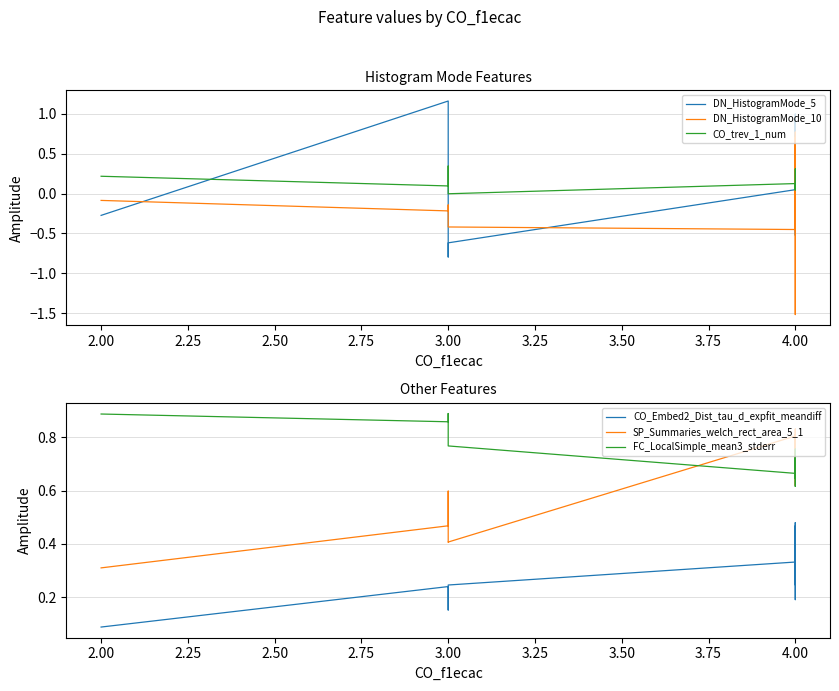

Is the value of CO_Embed2_Dist_tau_d_expfit_meandiff at 4.00 greater than the value of CO_trev_1_num at 4.00?

Yes